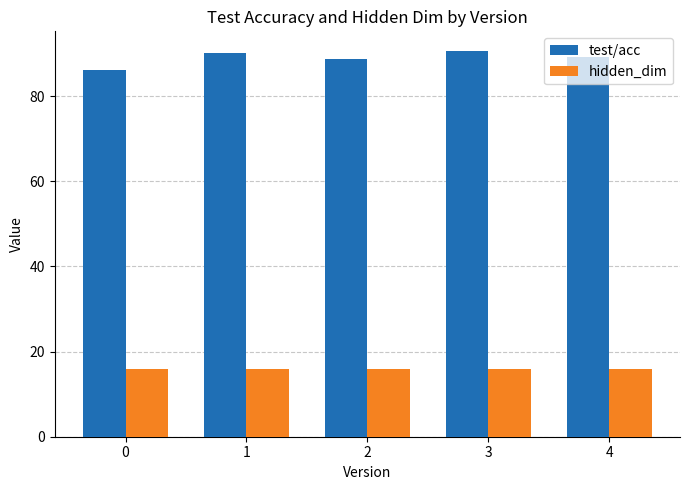

What is the total value across all series at 0?

102.3